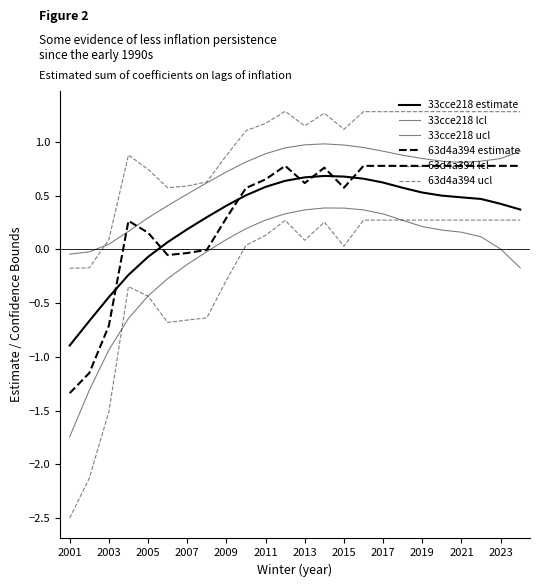

Does the chart display data point markers on the line(s)?

No